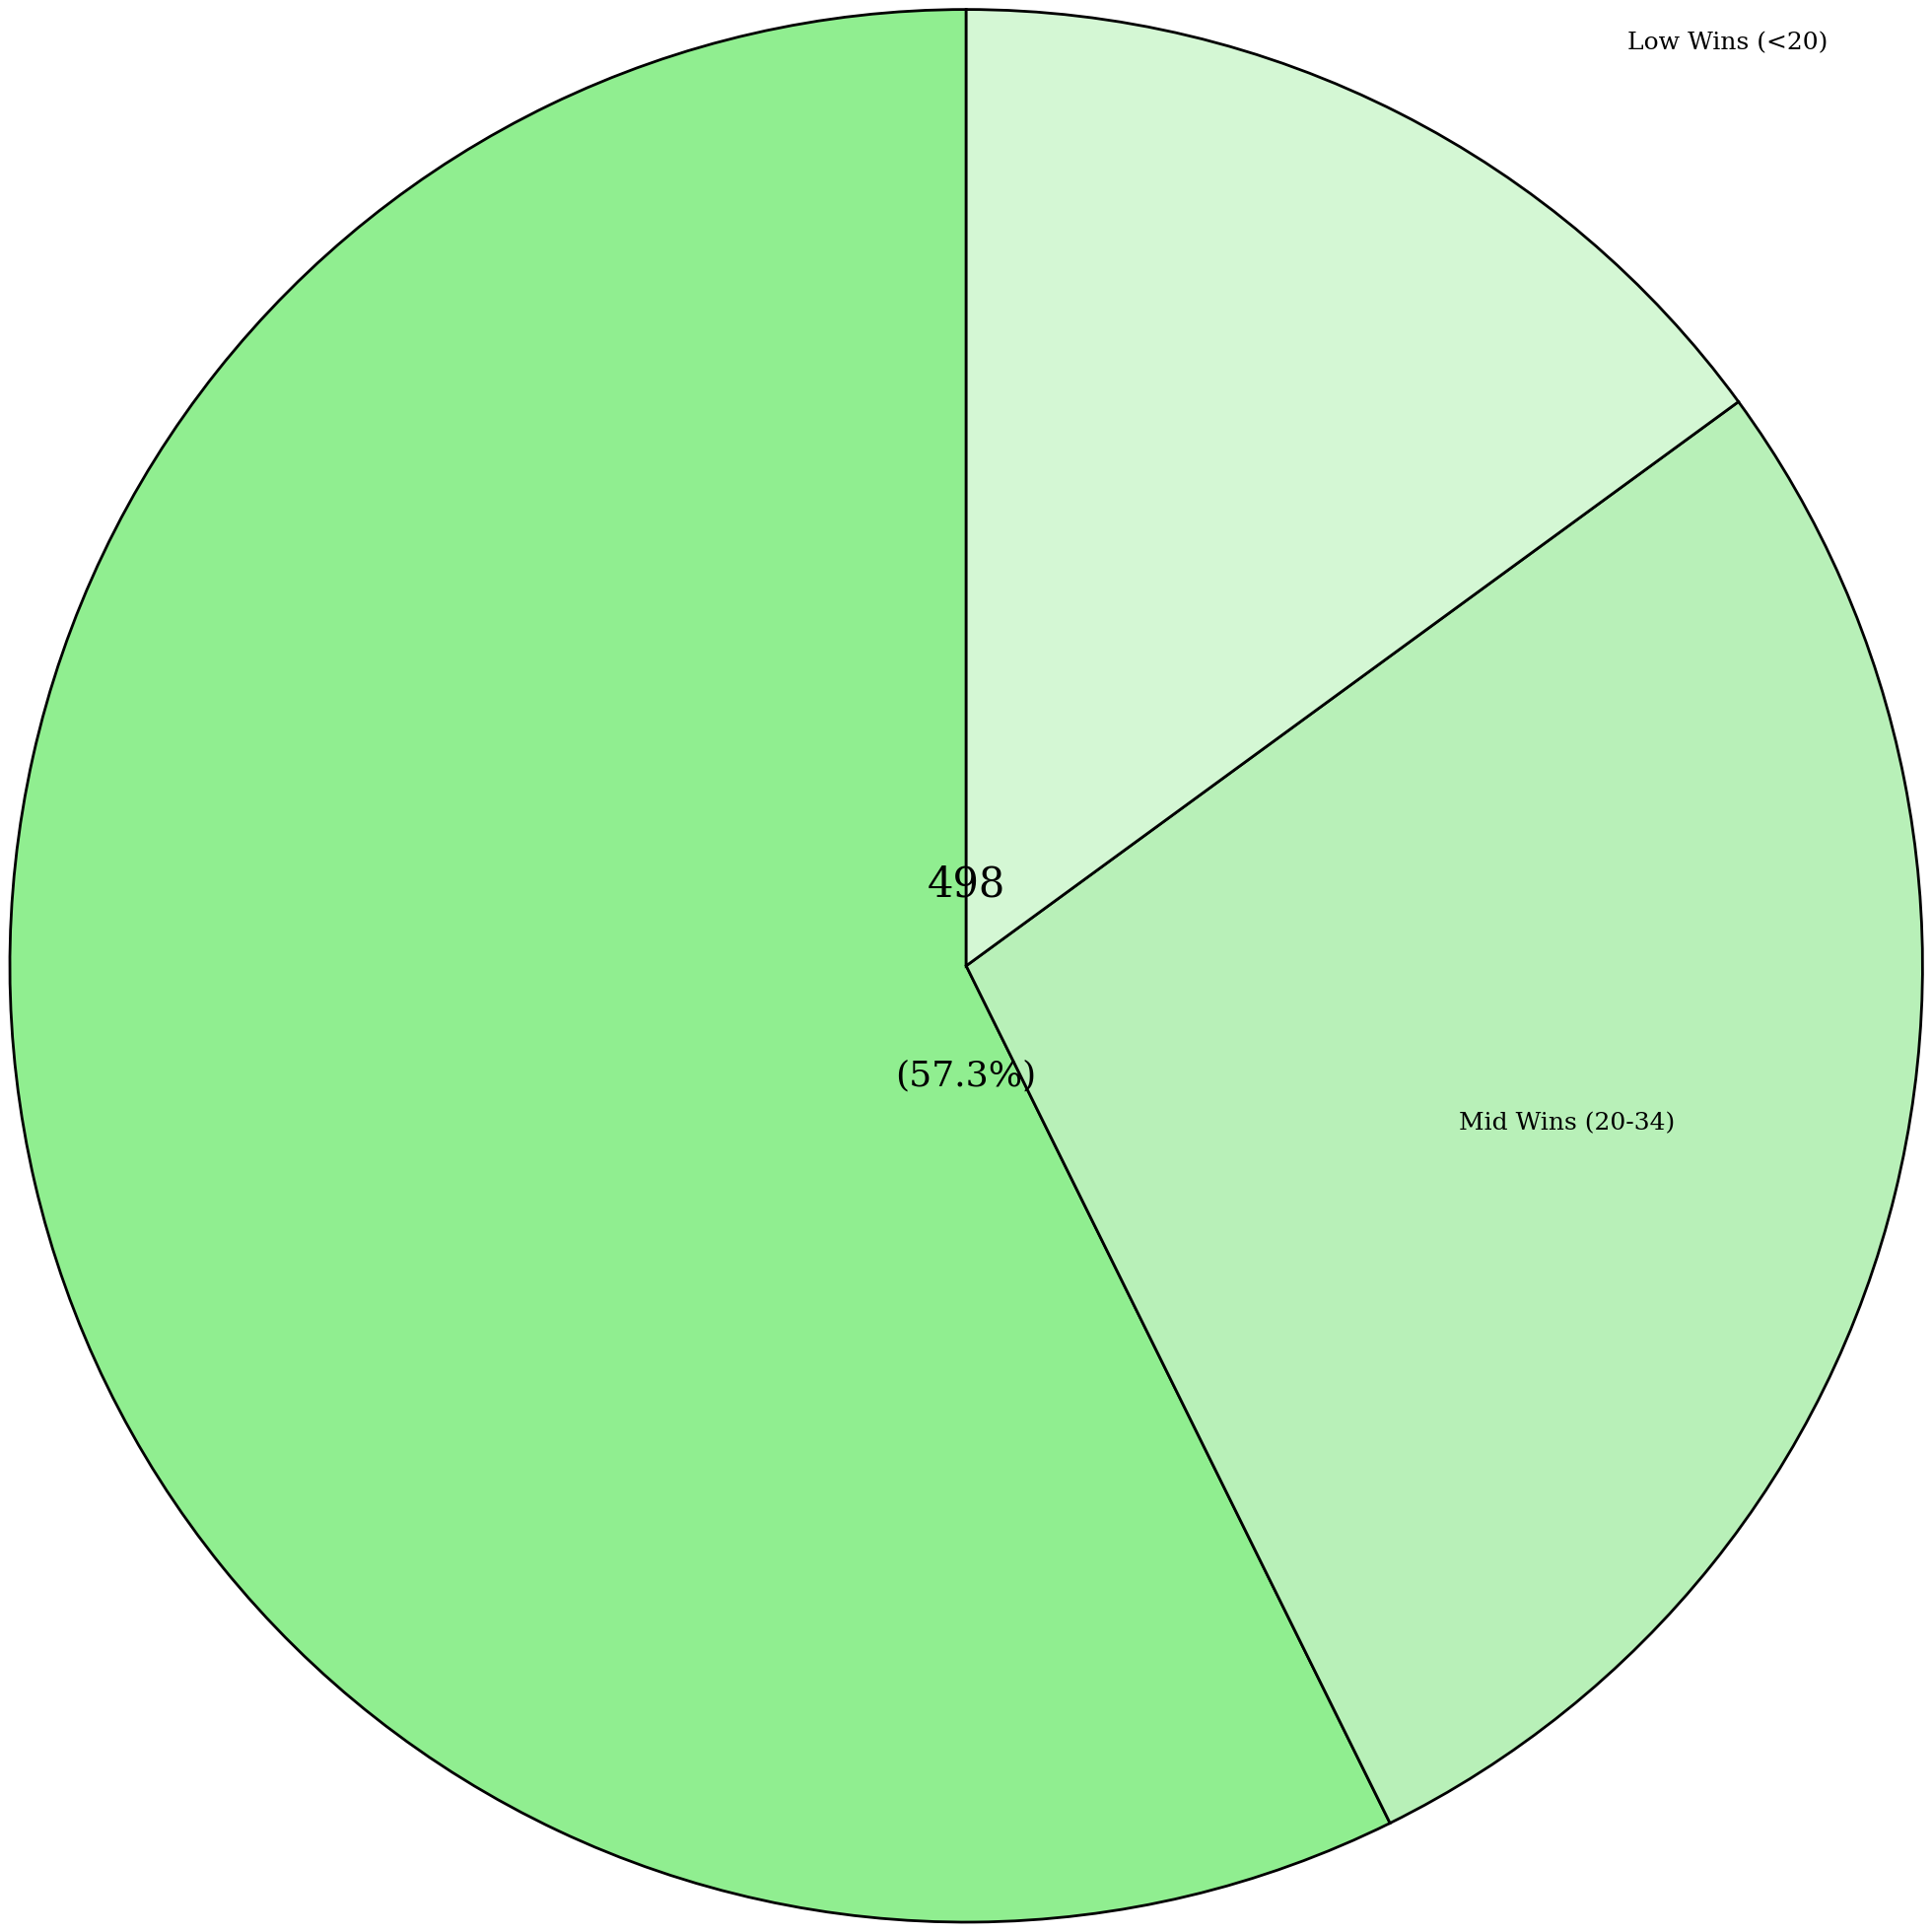

Is there a majority slice in this chart?

Yes